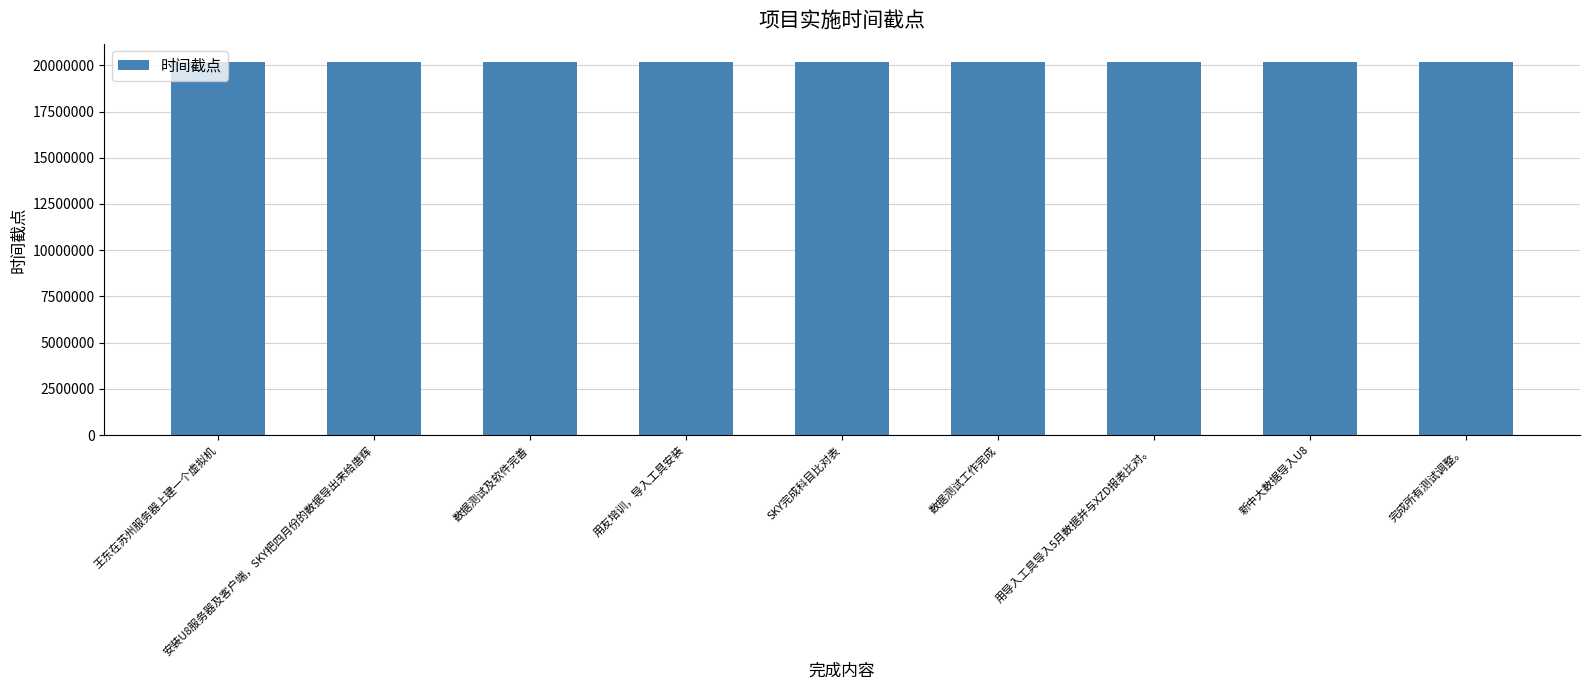

The value at 数据测试工作完成 is 33780953. True or false?

False